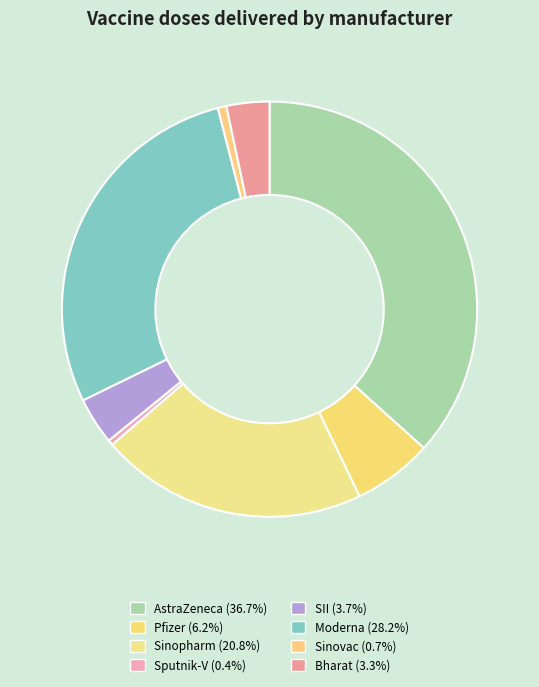

Is it true that SII is 4% of the pie?

True